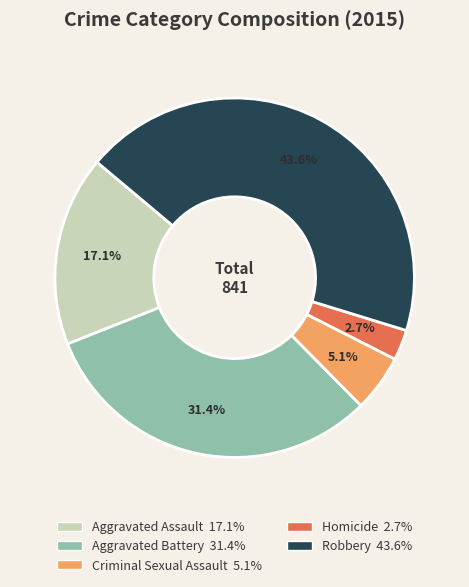

Does Aggravated Battery account for over 50% of the chart?

No